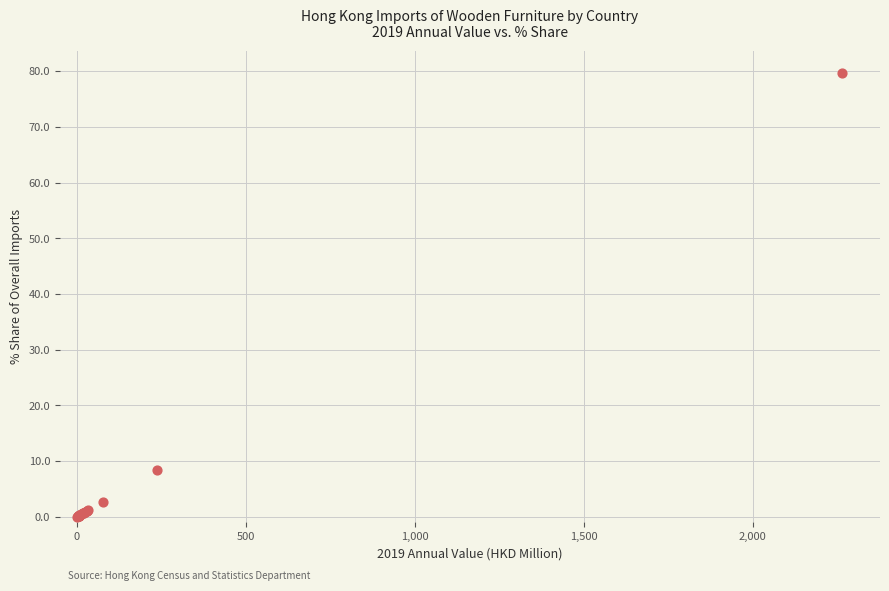

What Y value in the scatter plot is closest to 39?

8.4